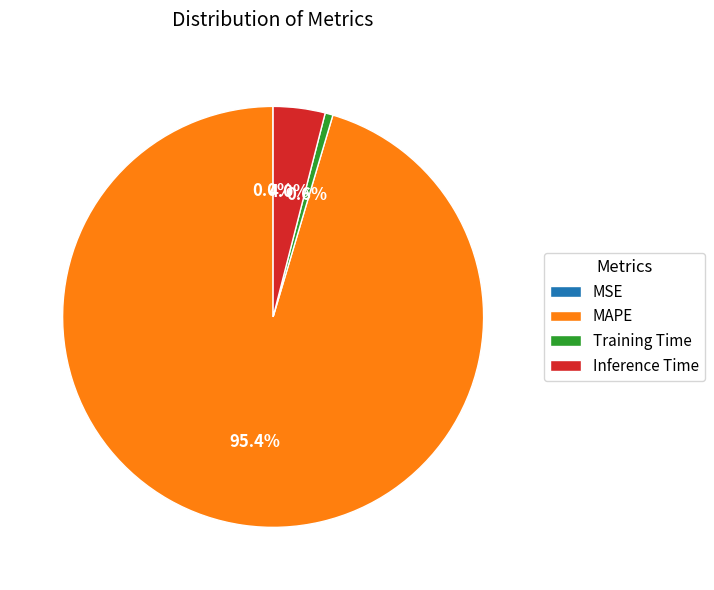

What percentage is NOT represented by Training Time?

99.4%